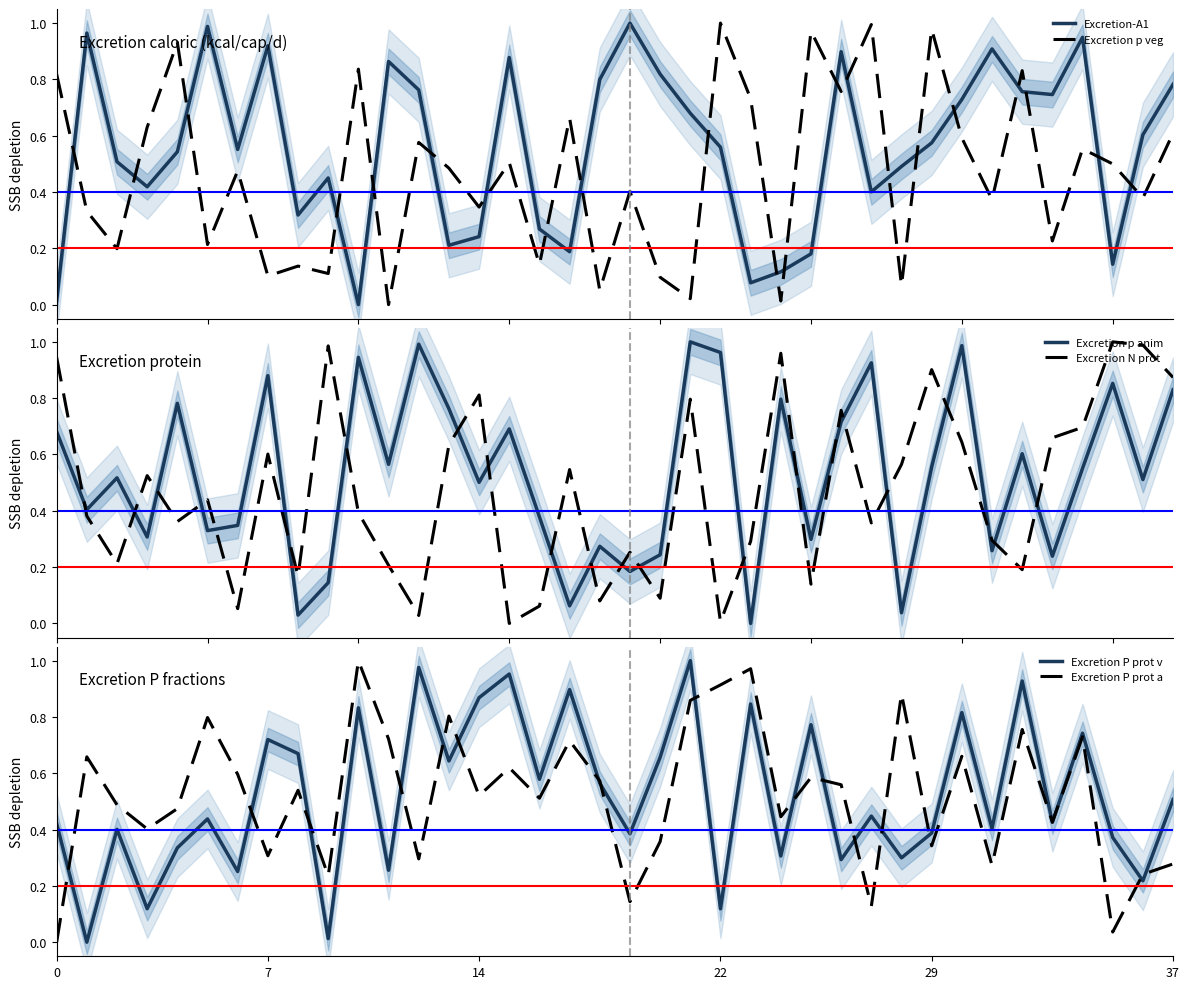

What is the difference between the highest and lowest values at 30?

0.4